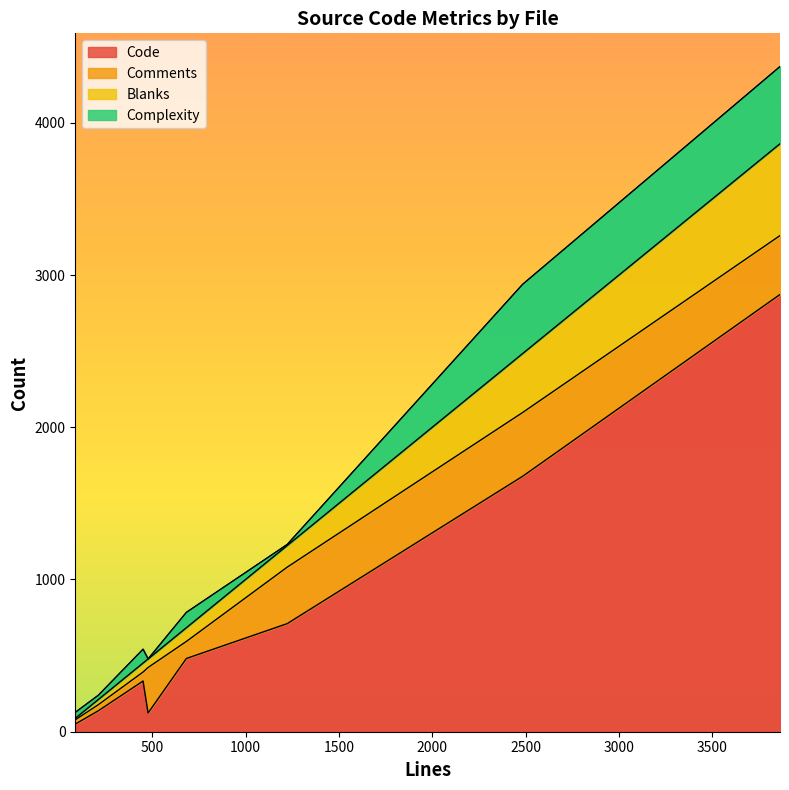

True or false: Complexity has a value of 39 at concat_path_file.c.

True